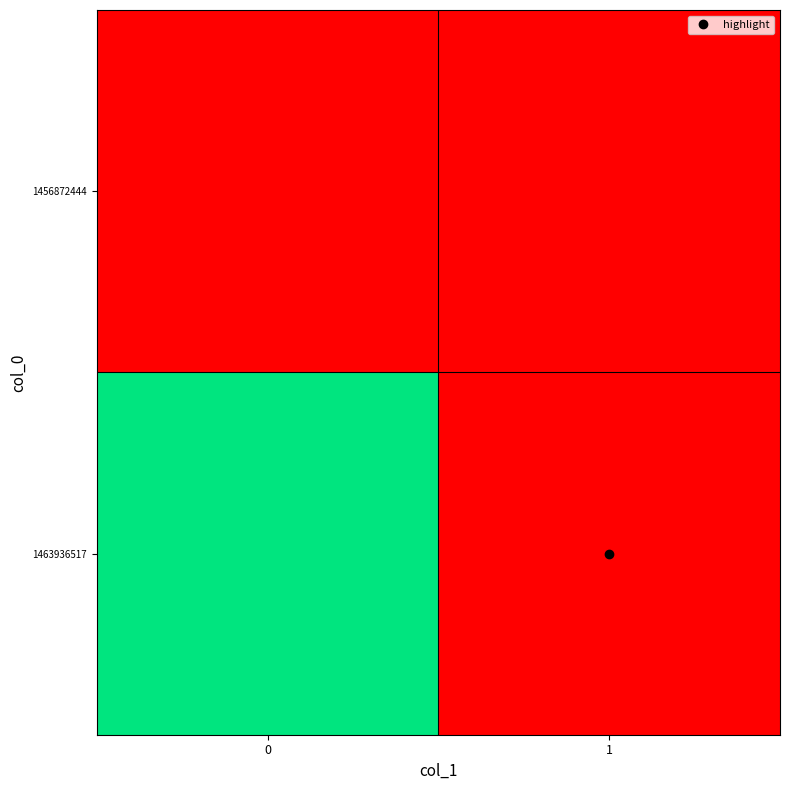

Reading left to right, transcribe all the data shown in this chart.

1456872444: 0=0	1=0
1463936517: 0=1	1=0